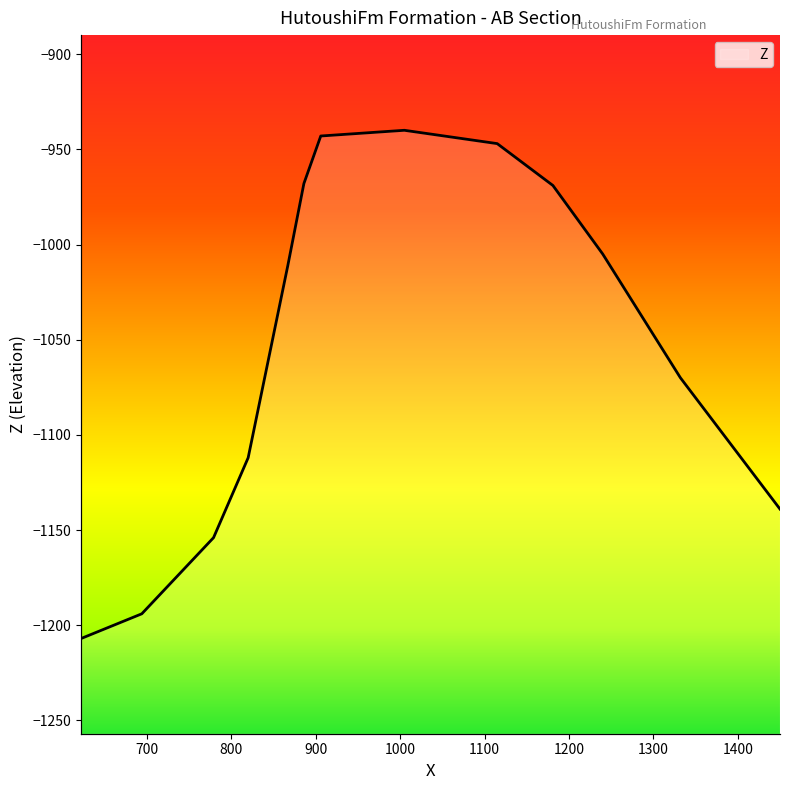

List the labels in order of value, smallest first.

622, 694, 779, 1450, 820, 1332, 867, 1240, 1181, 886, 1115, 906, 1005